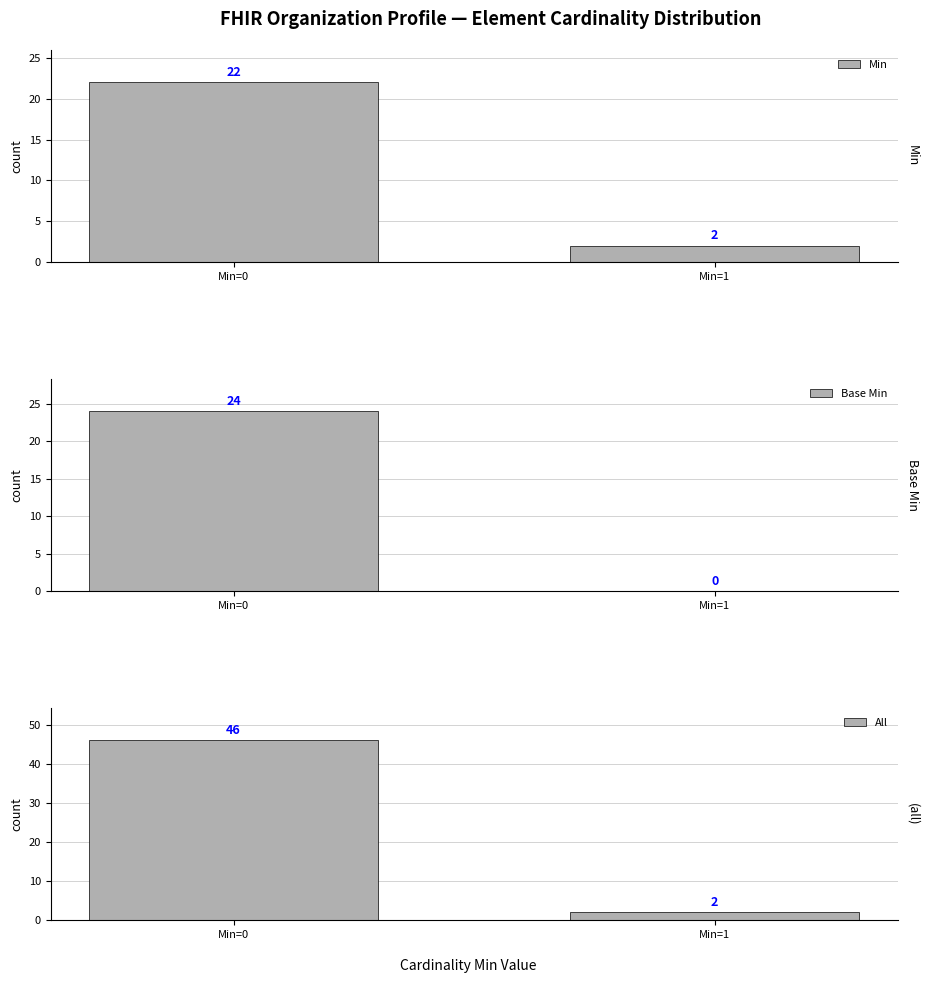

Reading left to right, list all the values displayed in this chart.

Min: 22	2
Base Min: 24	0
All: 46	2